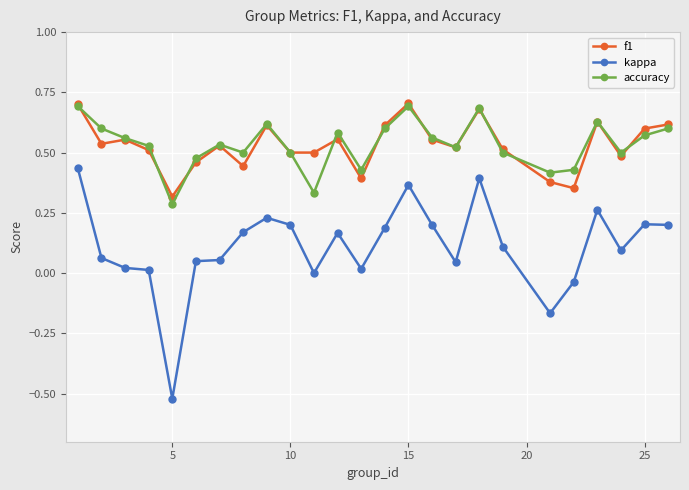

True or false: accuracy and kappa cross at least once.

False